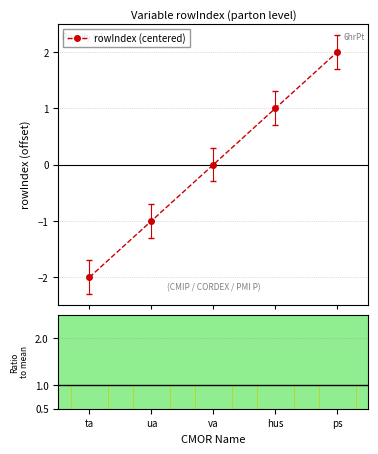

Reading left to right, extract all data points from this chart.

rowIndex (centered): ta=-2	ua=-1	va=0	hus=1	ps=2
Num Years ratio: ta=1	ua=1	va=1	hus=1	ps=1